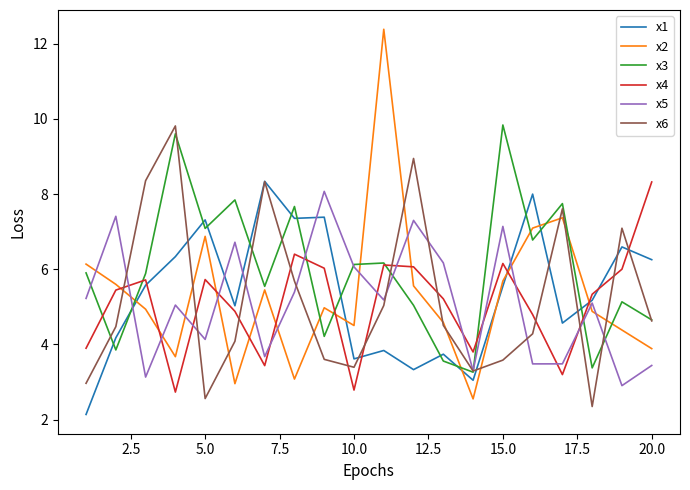

Which series has the largest range (max minus min)?

x2